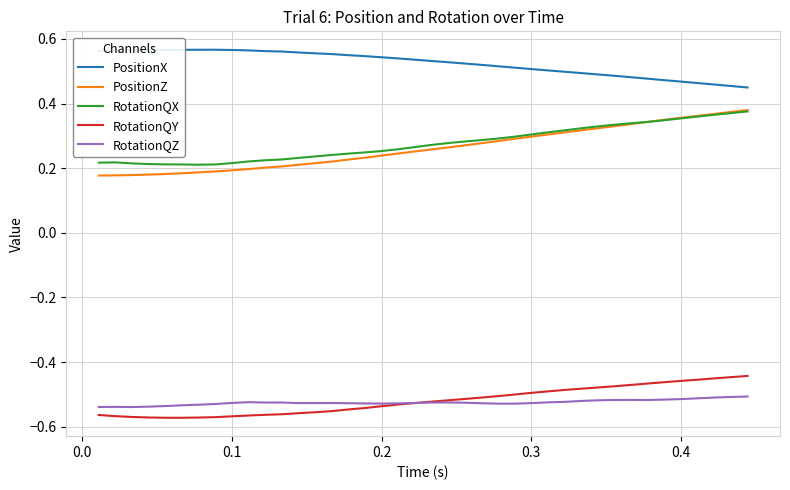

True or false: PositionX and RotationQY cross at least once.

False